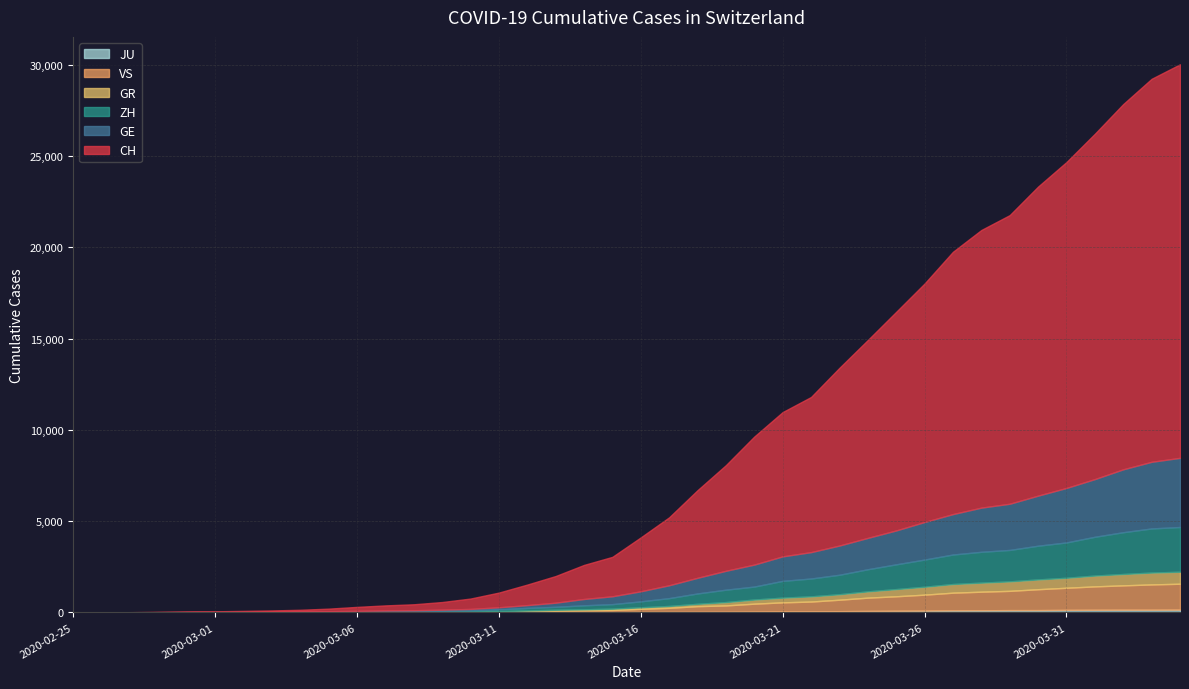

Which series has the largest range (max minus min)?

CH